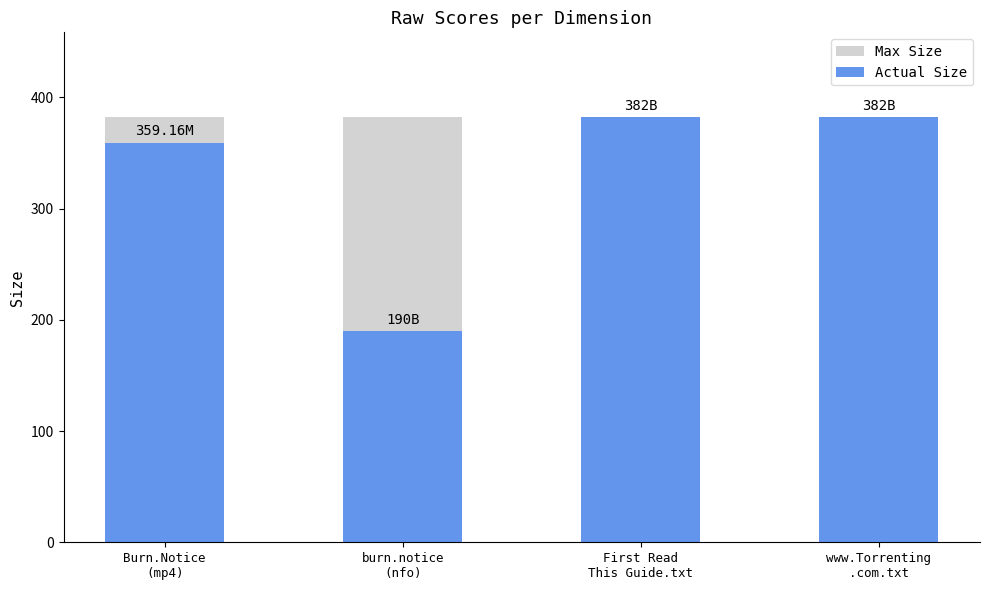

True or false: Actual Size has a value of 294.0 at burn.notice
(nfo).

False